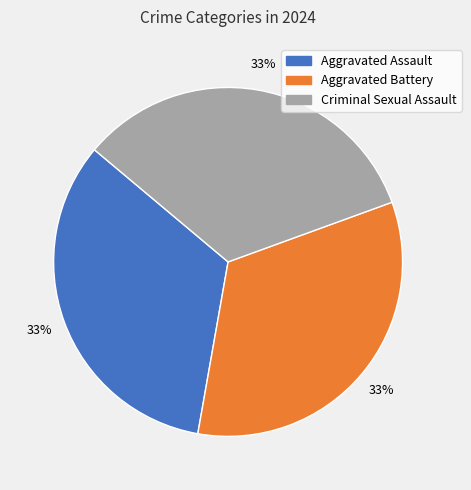

Is there a majority slice in this chart?

No